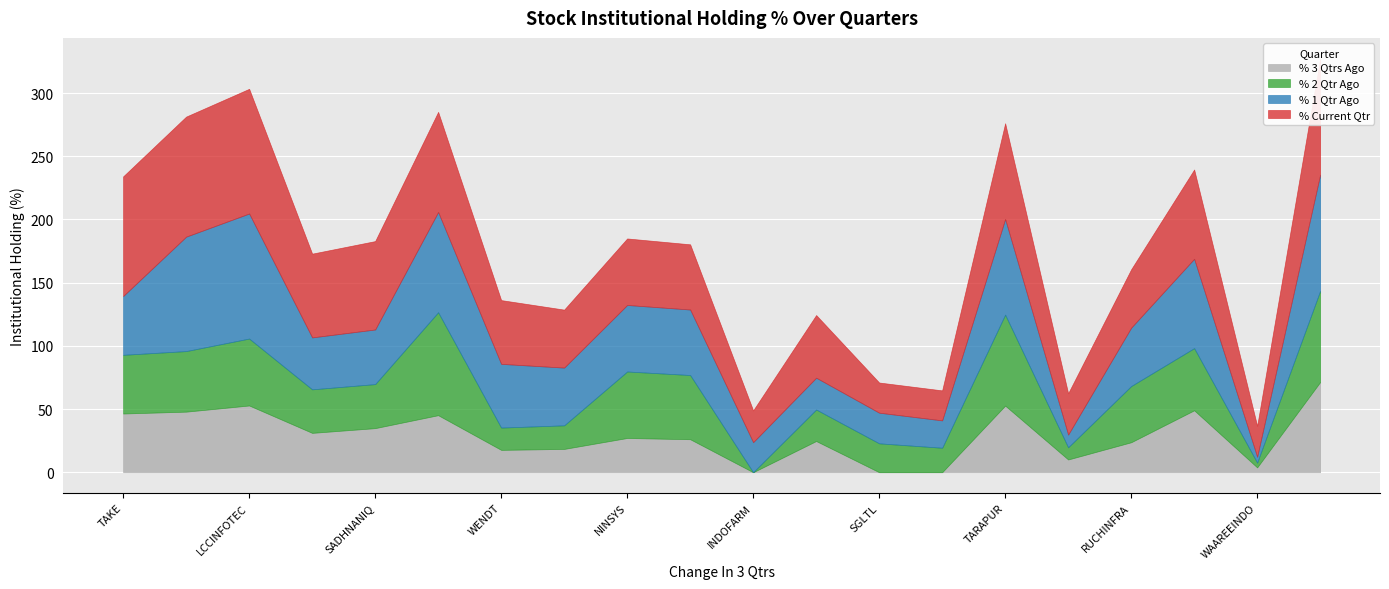

Count the number of categories in the chart.

20